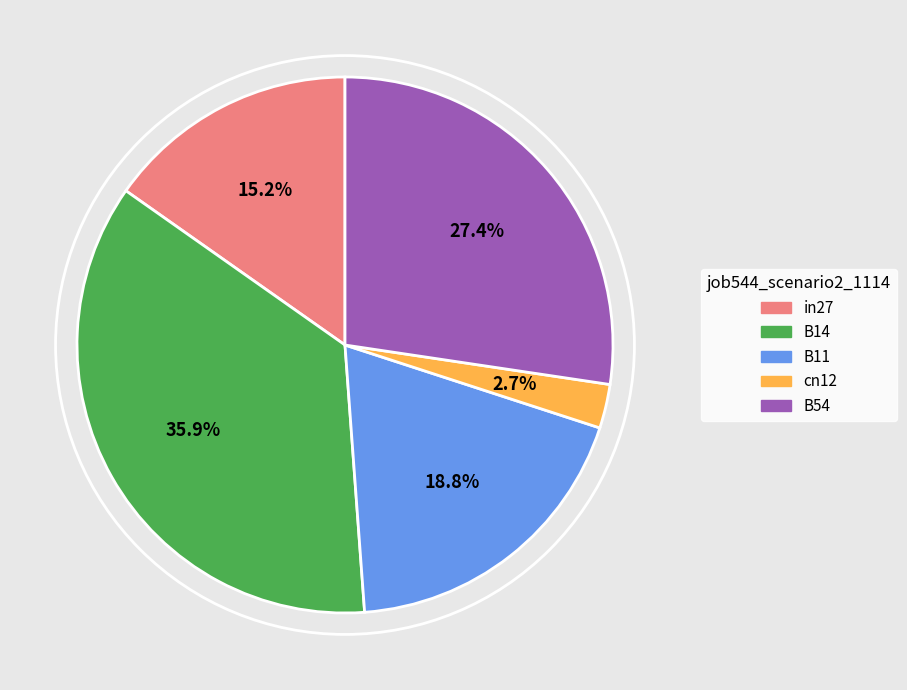

To the nearest percent, what is the combined percentage of B54 and B11?

46%